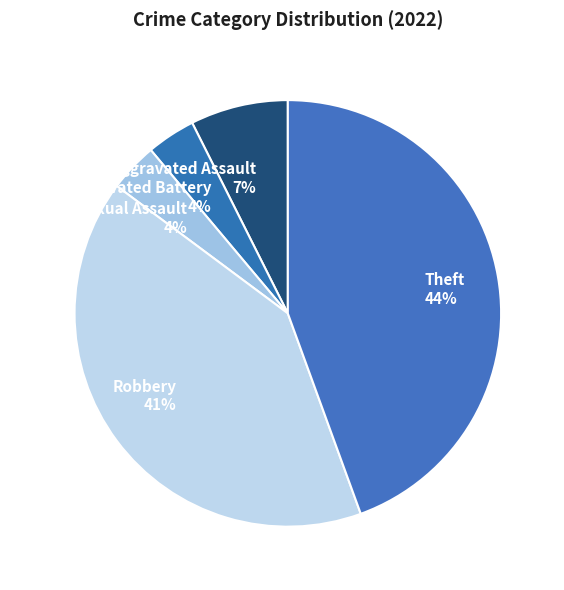

The Aggravated Battery slice represents 4% of the pie. True or false?

True